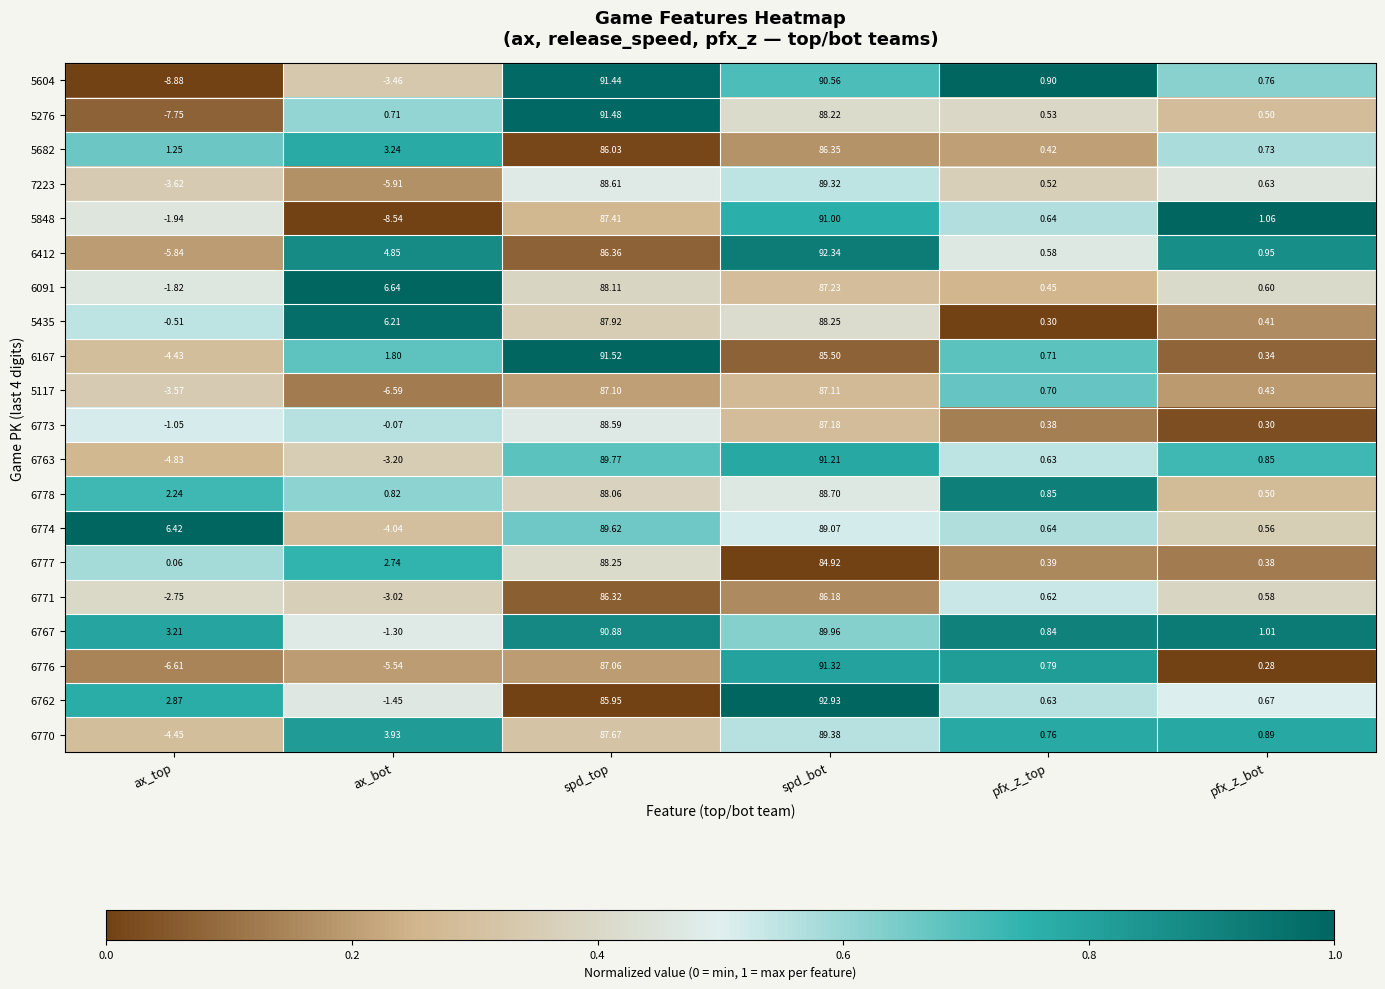

Which category has the lowest value in the 6771 series?

ax_bot